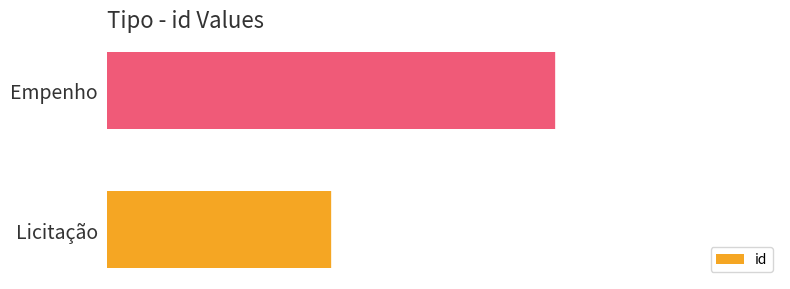

Reading bottom to top, transcribe all the data shown in this chart.

Licitação=1	Empenho=2